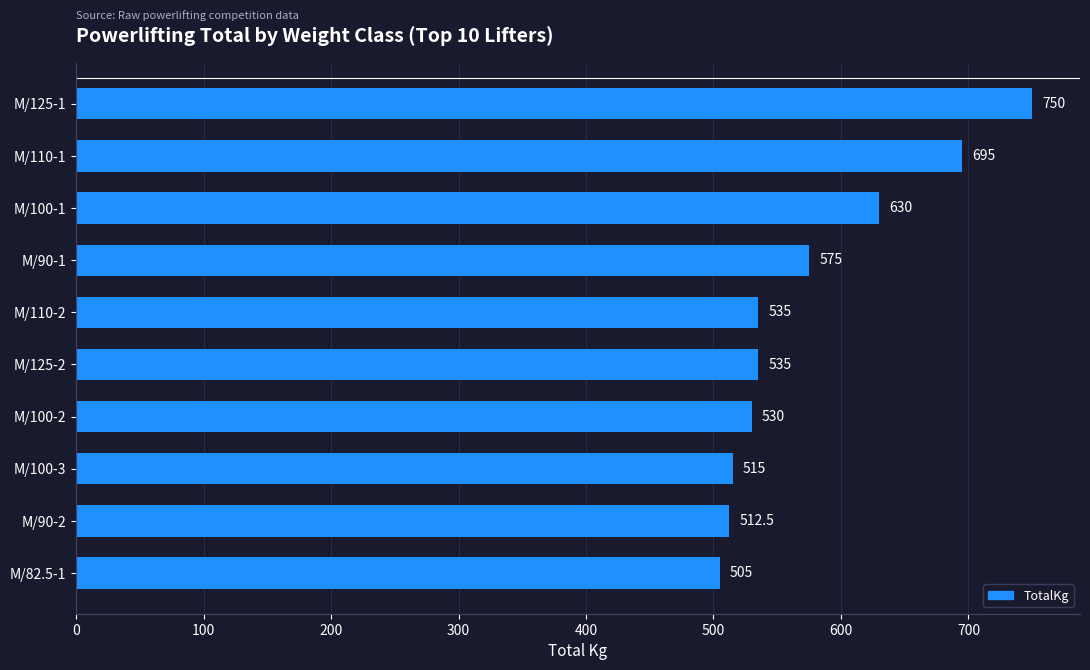

What is the label of the 6th bar from the bottom?

M/110-2